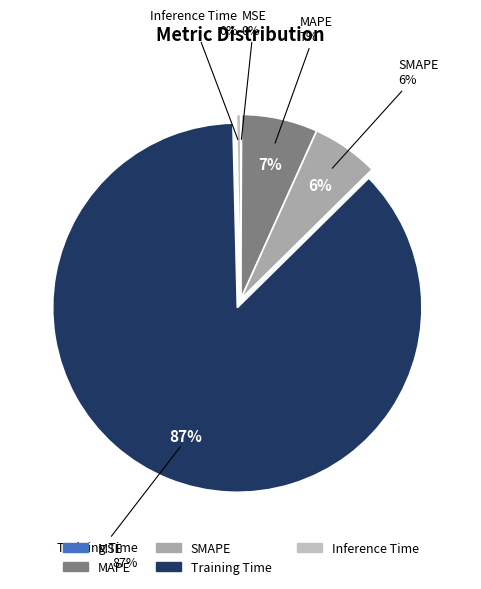

True or false: SMAPE accounts for 1% of the total.

False